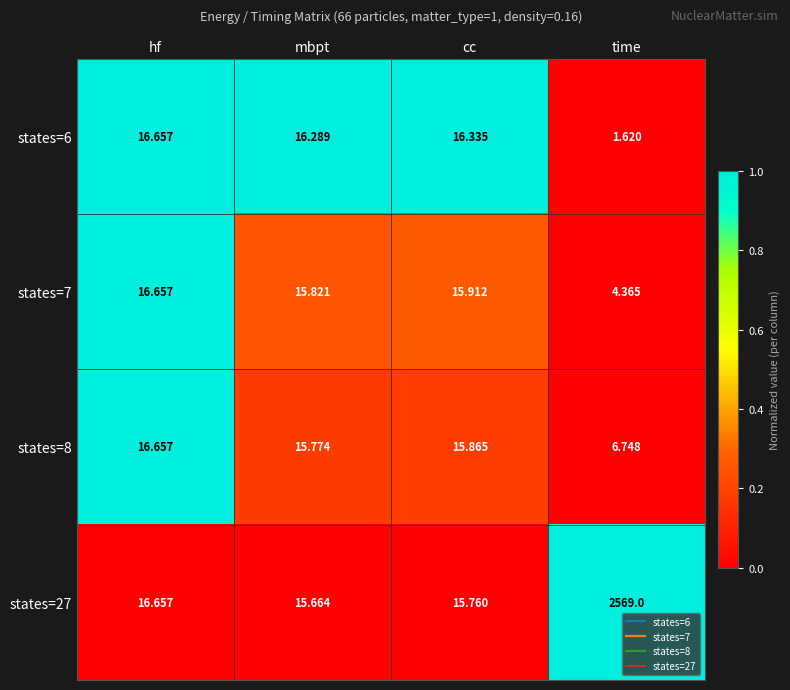

Which series has the largest range (max minus min)?

states=27